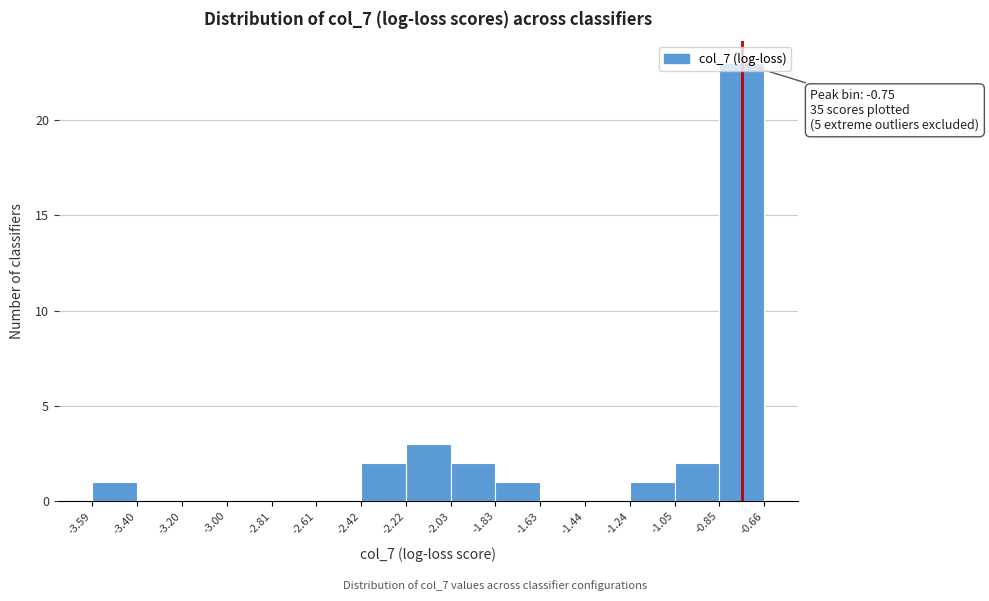

Which range on the x-axis has the tallest bar?

-0.85 to -0.66